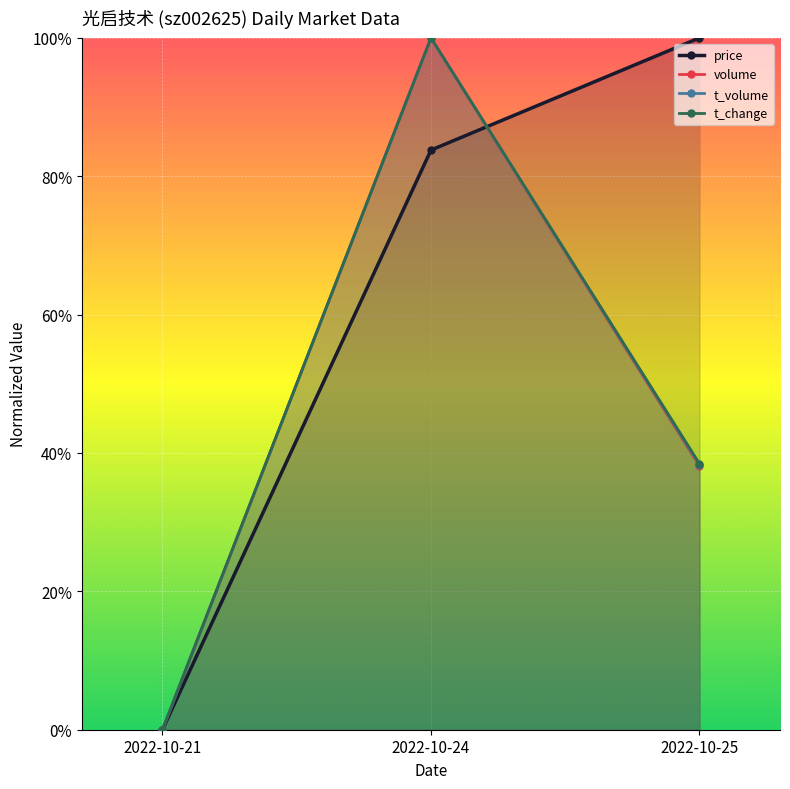

How many values in price are above zero?

2